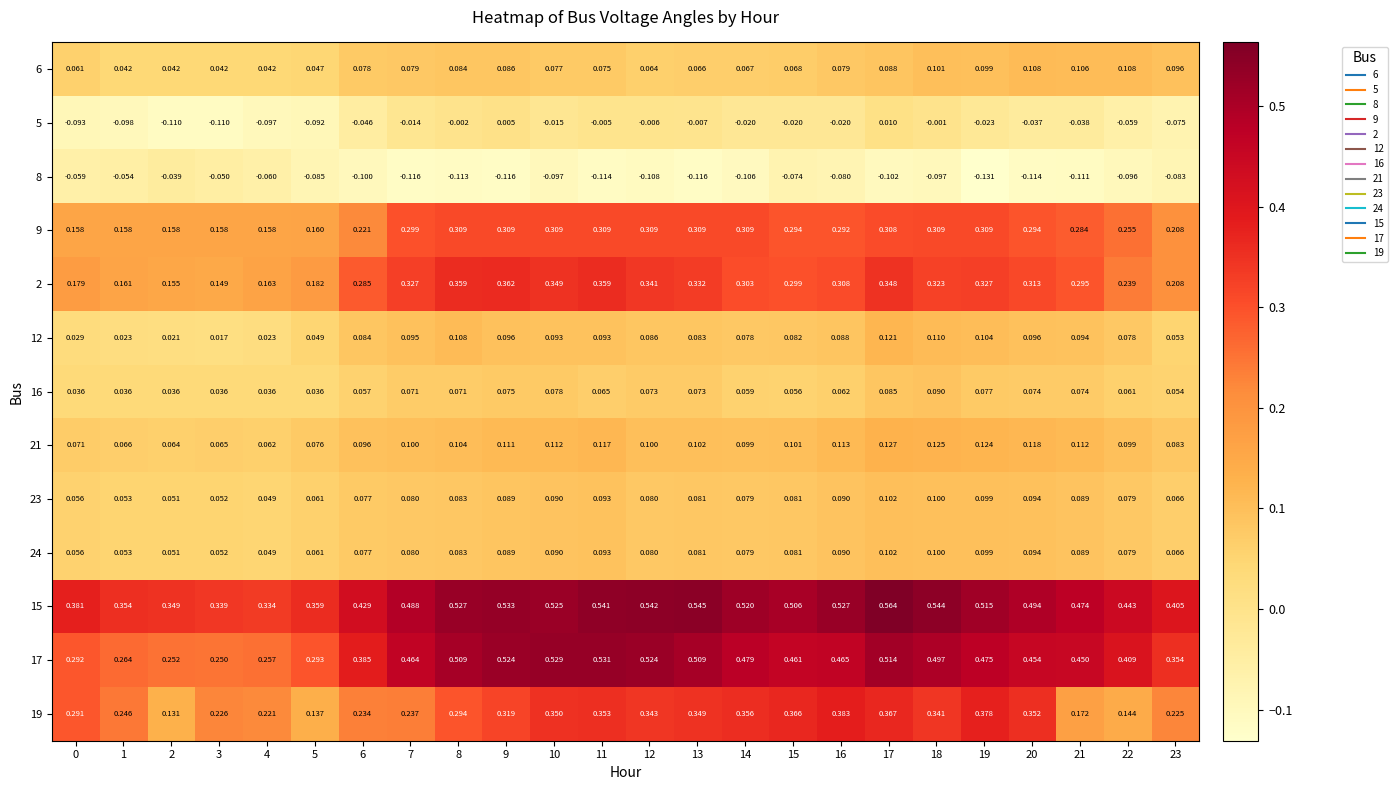

Which series has the largest range (max minus min)?

17